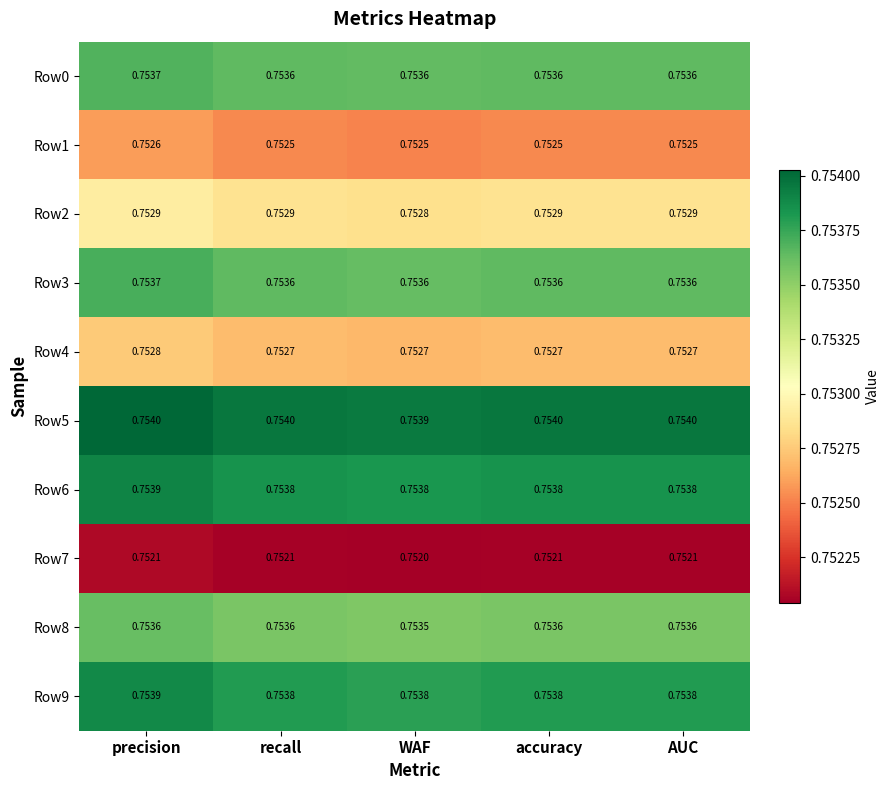

Is the value of Row8 at WAF greater than the value of Row1 at WAF?

Yes